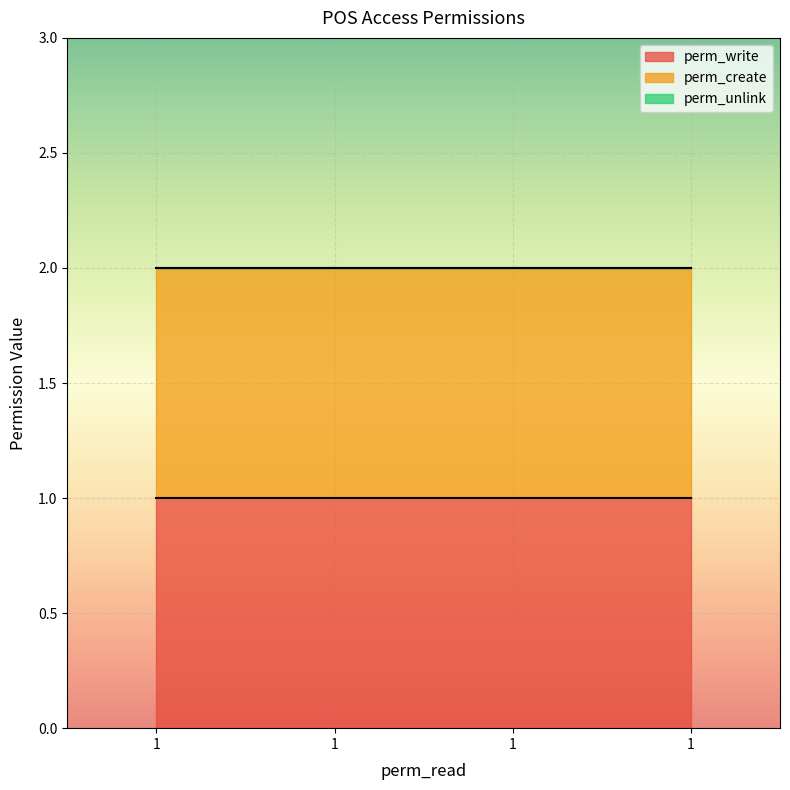

Reading left to right, list all the values displayed in this chart.

perm_write: 1	1	1	1
perm_create: 1	1	1	1
perm_unlink: 0	0	0	0